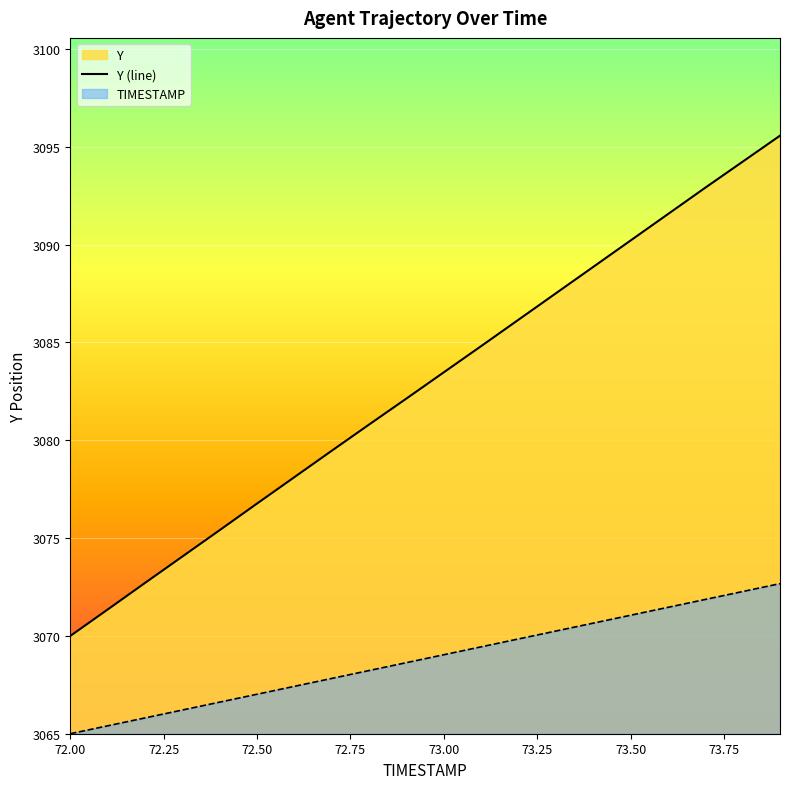

Which series has the largest total across all categories?

Y (line)